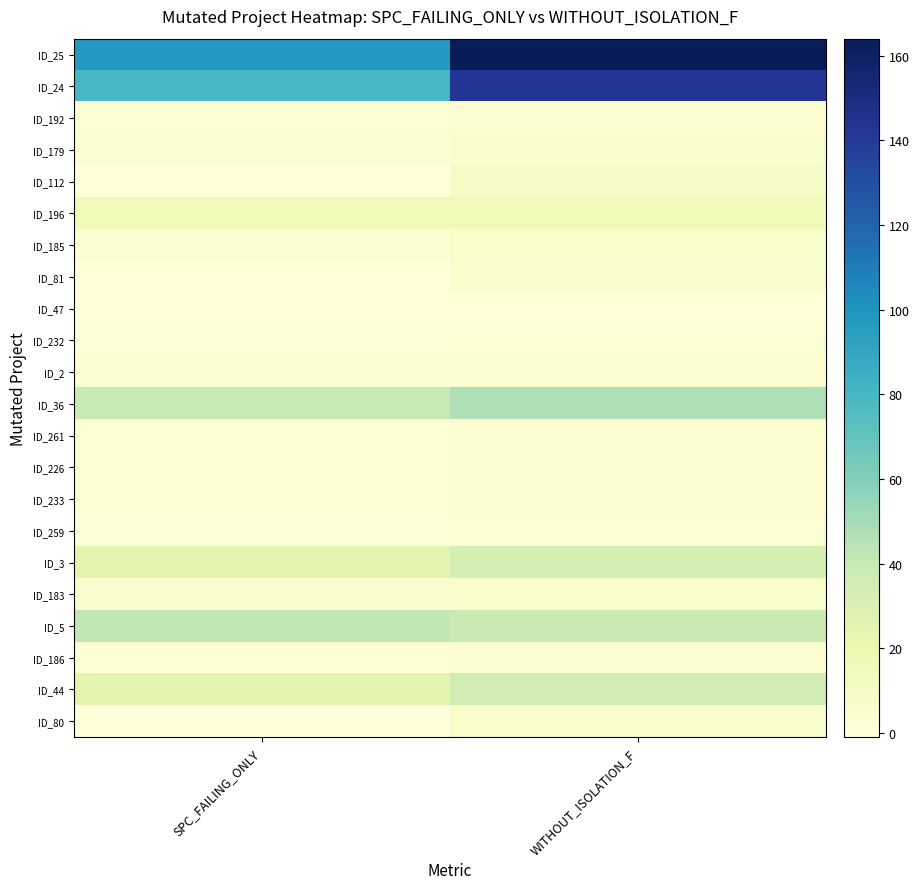

Reading right to left, extract all data points from this chart.

ID_25: WITHOUT_ISOLATION_F=164	SPC_FAILING_ONLY=98
ID_24: WITHOUT_ISOLATION_F=142	SPC_FAILING_ONLY=79
ID_192: WITHOUT_ISOLATION_F=4	SPC_FAILING_ONLY=2
ID_179: WITHOUT_ISOLATION_F=5	SPC_FAILING_ONLY=3
ID_112: WITHOUT_ISOLATION_F=9	SPC_FAILING_ONLY=-1
ID_196: WITHOUT_ISOLATION_F=16	SPC_FAILING_ONLY=16
ID_185: WITHOUT_ISOLATION_F=7	SPC_FAILING_ONLY=4
ID_81: WITHOUT_ISOLATION_F=6	SPC_FAILING_ONLY=-1
ID_47: WITHOUT_ISOLATION_F=-1	SPC_FAILING_ONLY=-1
ID_232: WITHOUT_ISOLATION_F=2	SPC_FAILING_ONLY=1
ID_2: WITHOUT_ISOLATION_F=3	SPC_FAILING_ONLY=3
ID_36: WITHOUT_ISOLATION_F=47	SPC_FAILING_ONLY=40
ID_261: WITHOUT_ISOLATION_F=4	SPC_FAILING_ONLY=2
ID_226: WITHOUT_ISOLATION_F=4	SPC_FAILING_ONLY=2
ID_233: WITHOUT_ISOLATION_F=4	SPC_FAILING_ONLY=2
ID_259: WITHOUT_ISOLATION_F=2	SPC_FAILING_ONLY=1
ID_3: WITHOUT_ISOLATION_F=33	SPC_FAILING_ONLY=24
ID_183: WITHOUT_ISOLATION_F=8	SPC_FAILING_ONLY=5
ID_5: WITHOUT_ISOLATION_F=38	SPC_FAILING_ONLY=42
ID_186: WITHOUT_ISOLATION_F=4	SPC_FAILING_ONLY=2
ID_44: WITHOUT_ISOLATION_F=35	SPC_FAILING_ONLY=25
ID_80: WITHOUT_ISOLATION_F=8	SPC_FAILING_ONLY=-1